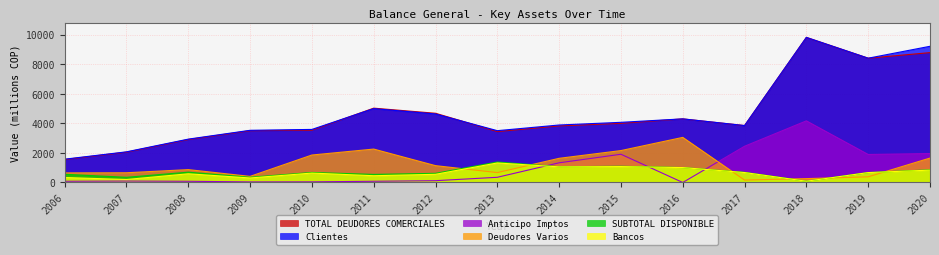

Rank the series at 2007 from lowest to highest value.

Anticipo Imptos, Bancos, SUBTOTAL DISPONIBLE, Deudores Varios, TOTAL DEUDORES COMERCIALES, Clientes